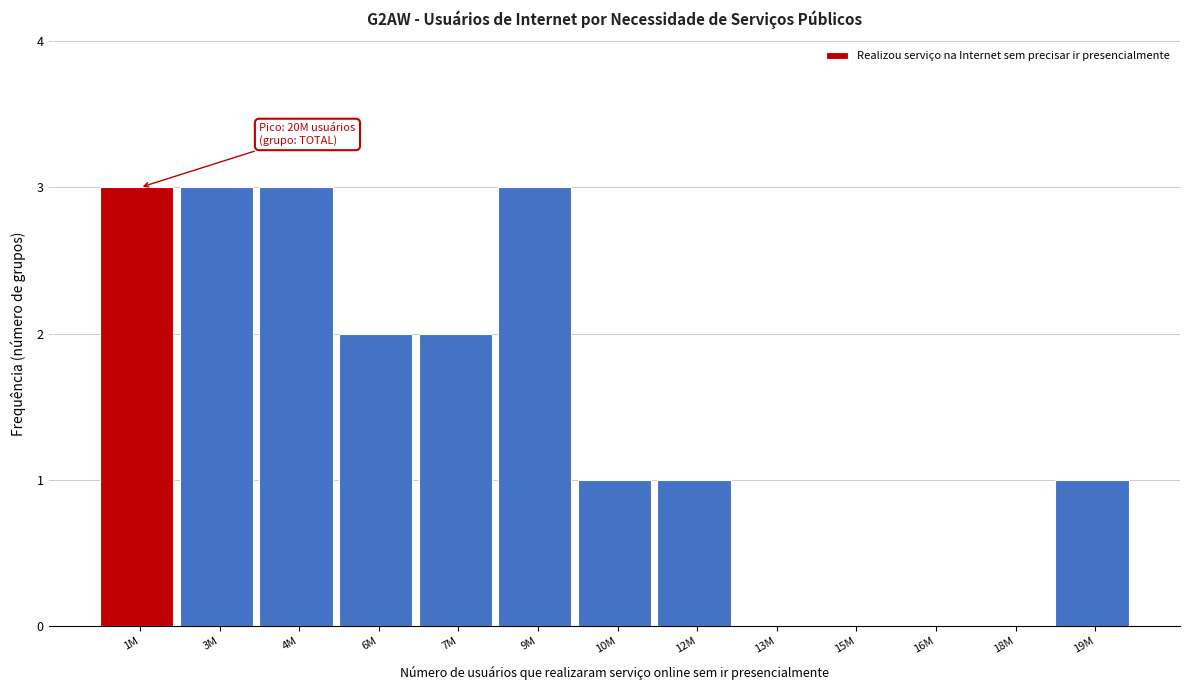

Reading right to left, transcribe all the data shown in this chart.

19M=1	18M=0	16M=0	15M=0	13M=0	12M=1	10M=1	9M=3	7M=2	6M=2	4M=3	3M=3	1M=3